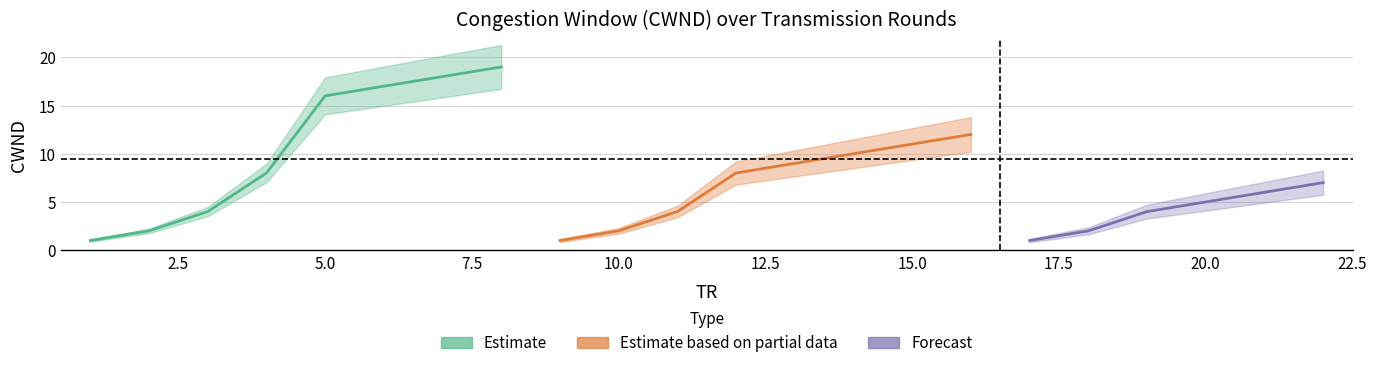

Rank the categories by value from highest to lowest.

8, 7, 6, 5, 16, 15, 14, 13, 4, 12, 22, 21, 20, 3, 11, 19, 2, 10, 18, 1, 9, 17